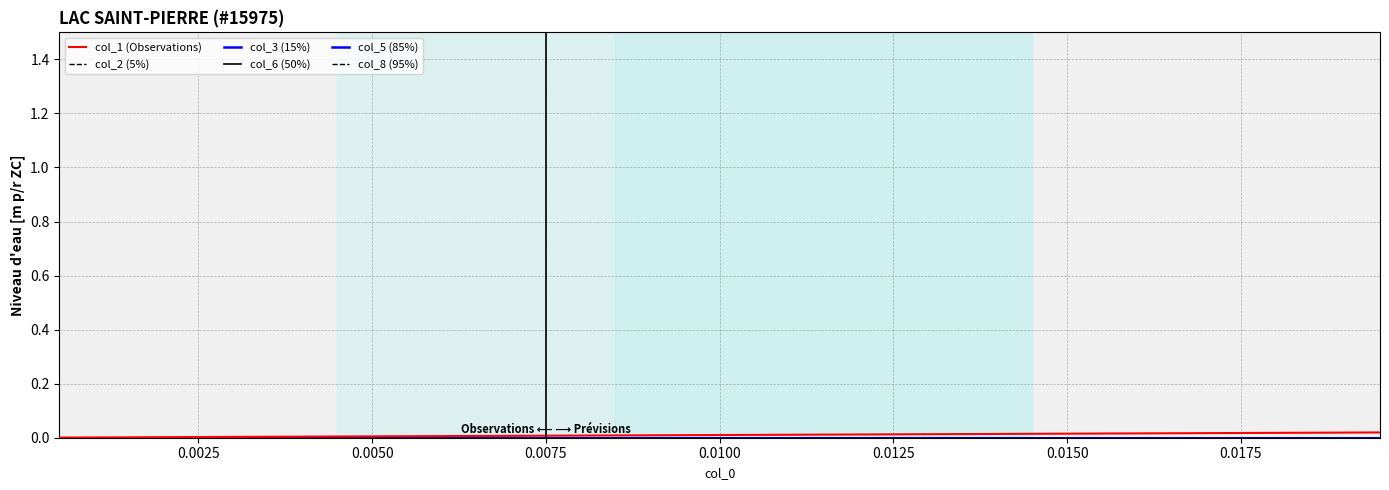

How many distinct data groups are displayed?

6